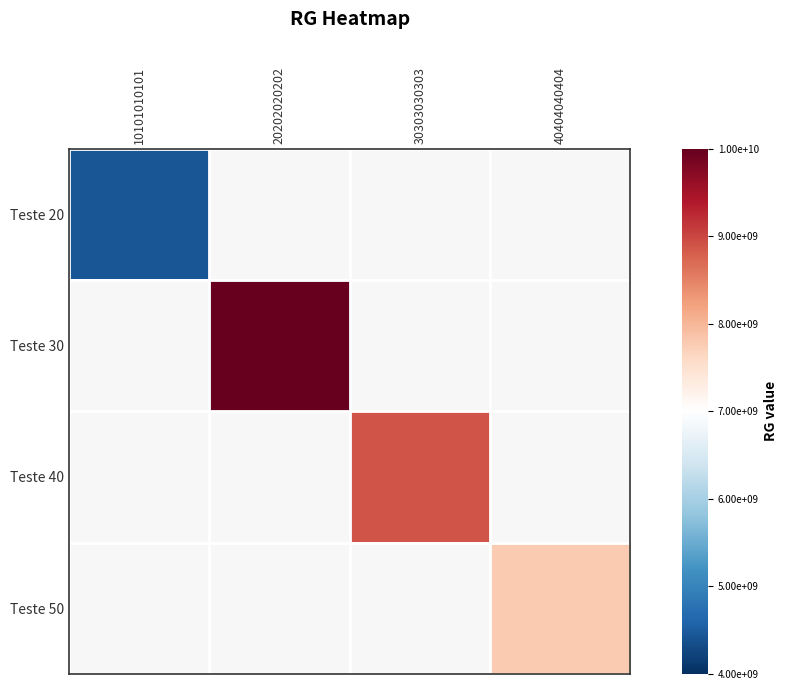

Which has a higher value, 30303030303 or 20202020202?

20202020202